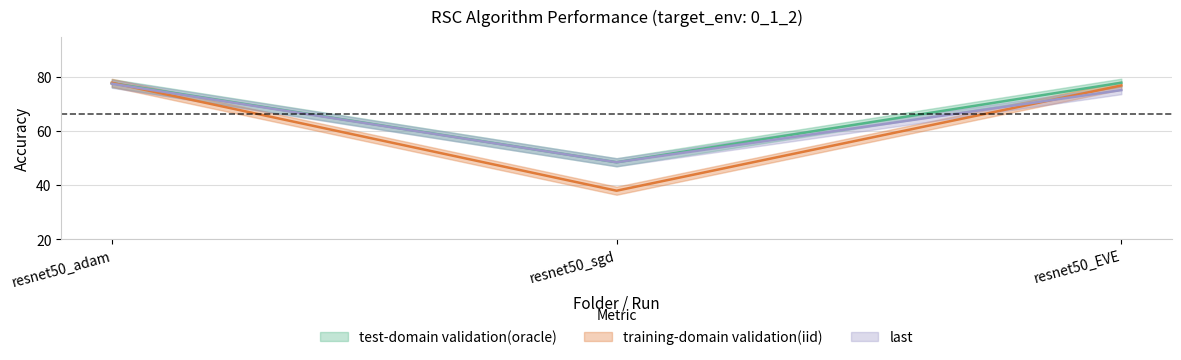

What is the label of the 1st point from the left?

resnet50_adam